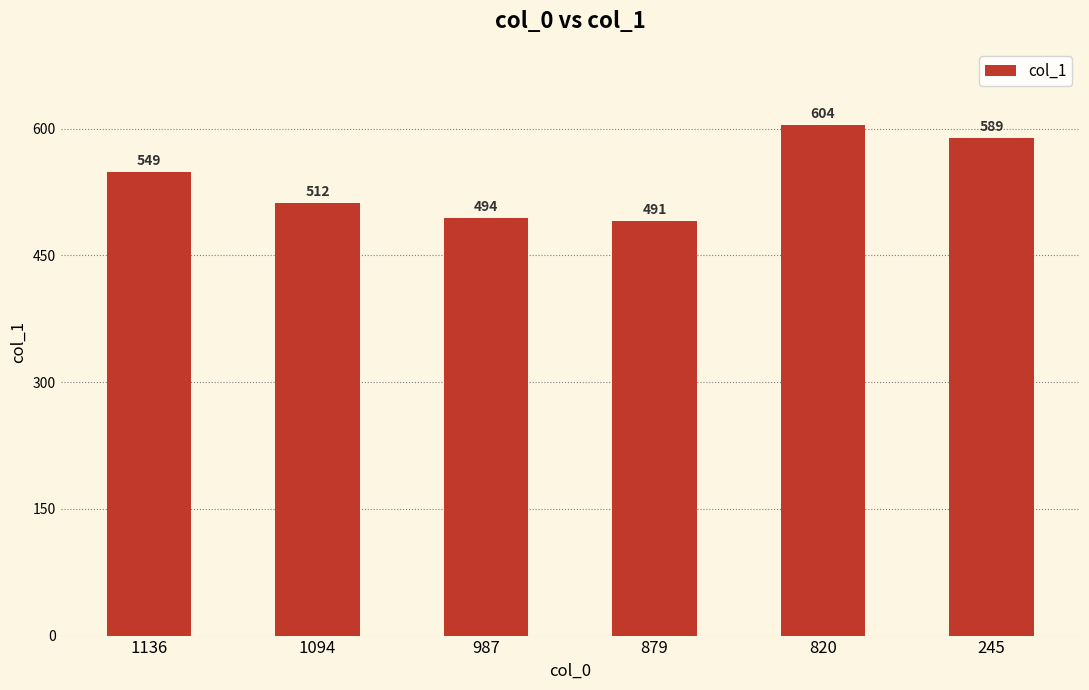

The value at 245 is 589. True or false?

True